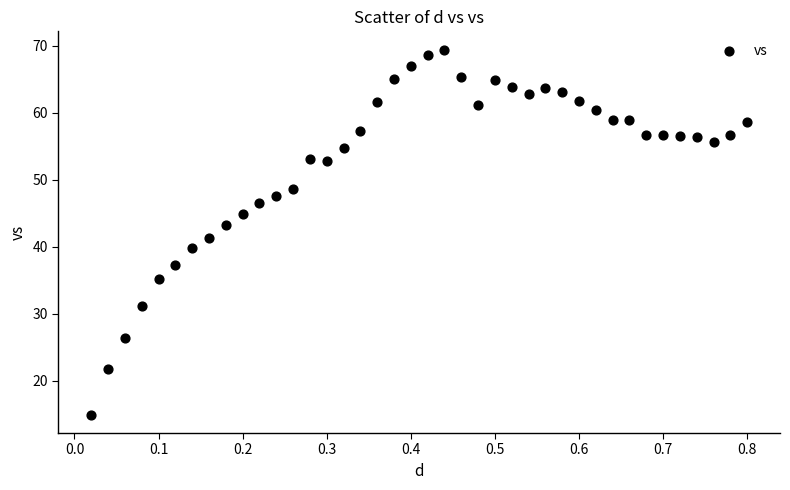

What is the range of Y values (max minus min)?

54.4